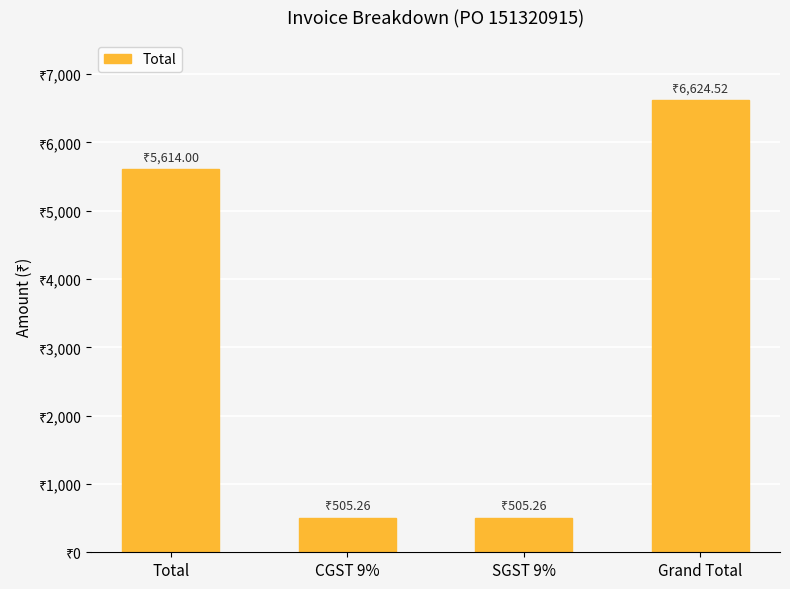

What is the value of the 2nd bar from the left?

505.3